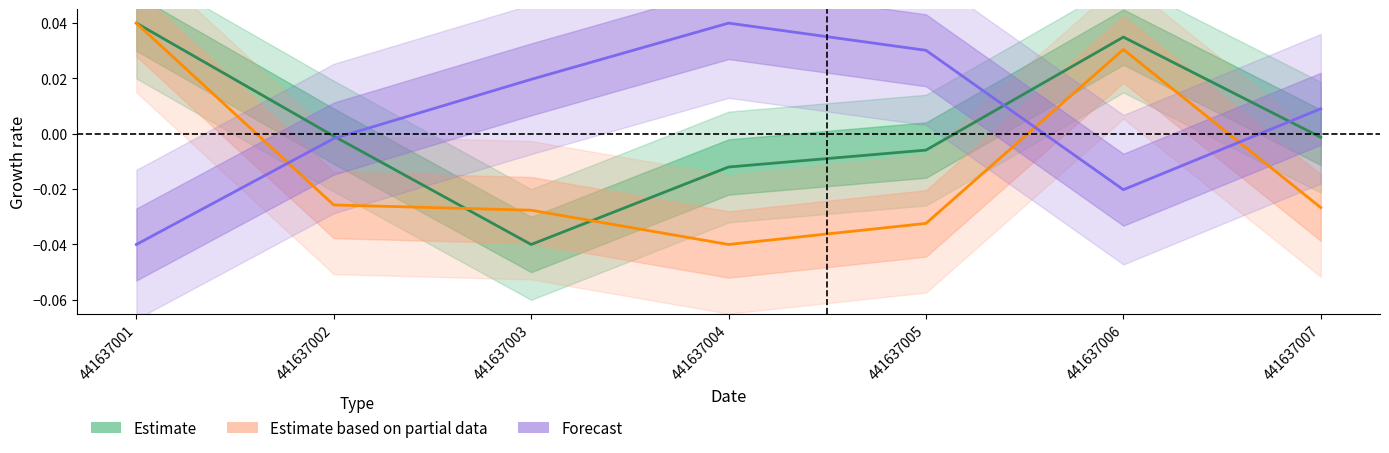

Is the value of g_ha at 441637007 greater than the value of bal at 441637001?

Yes